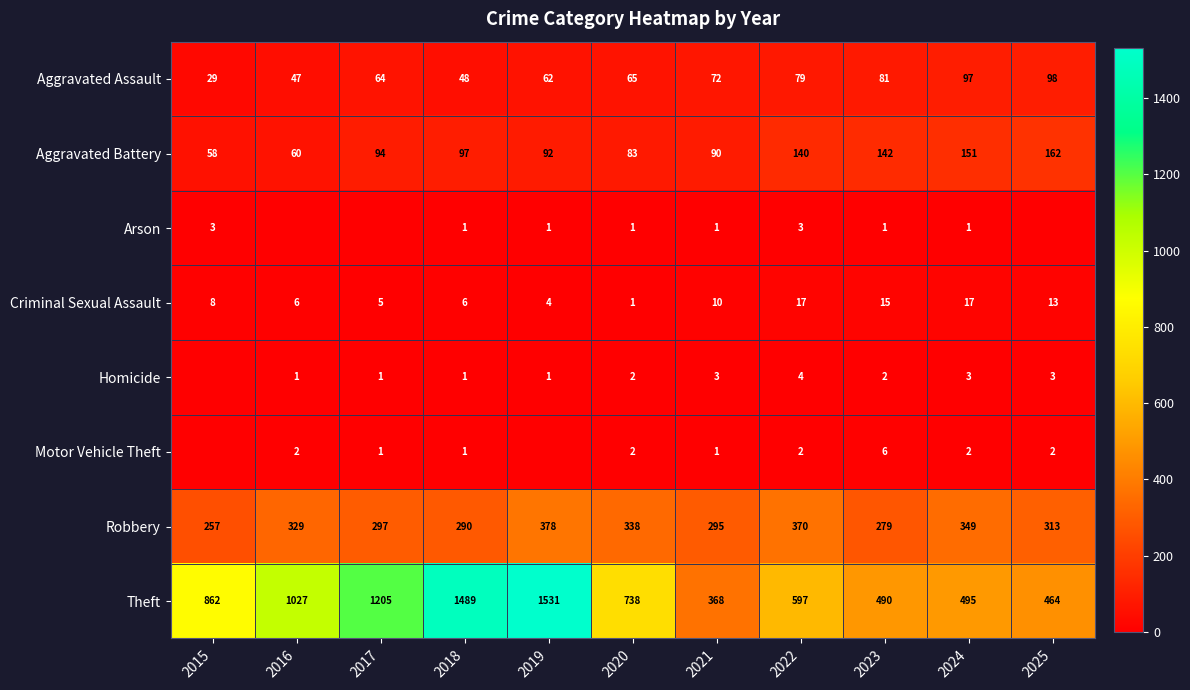

At 2023, list the series in order from smallest to largest.

Arson, Homicide, Motor Vehicle Theft, Criminal Sexual Assault, Aggravated Assault, Aggravated Battery, Robbery, Theft